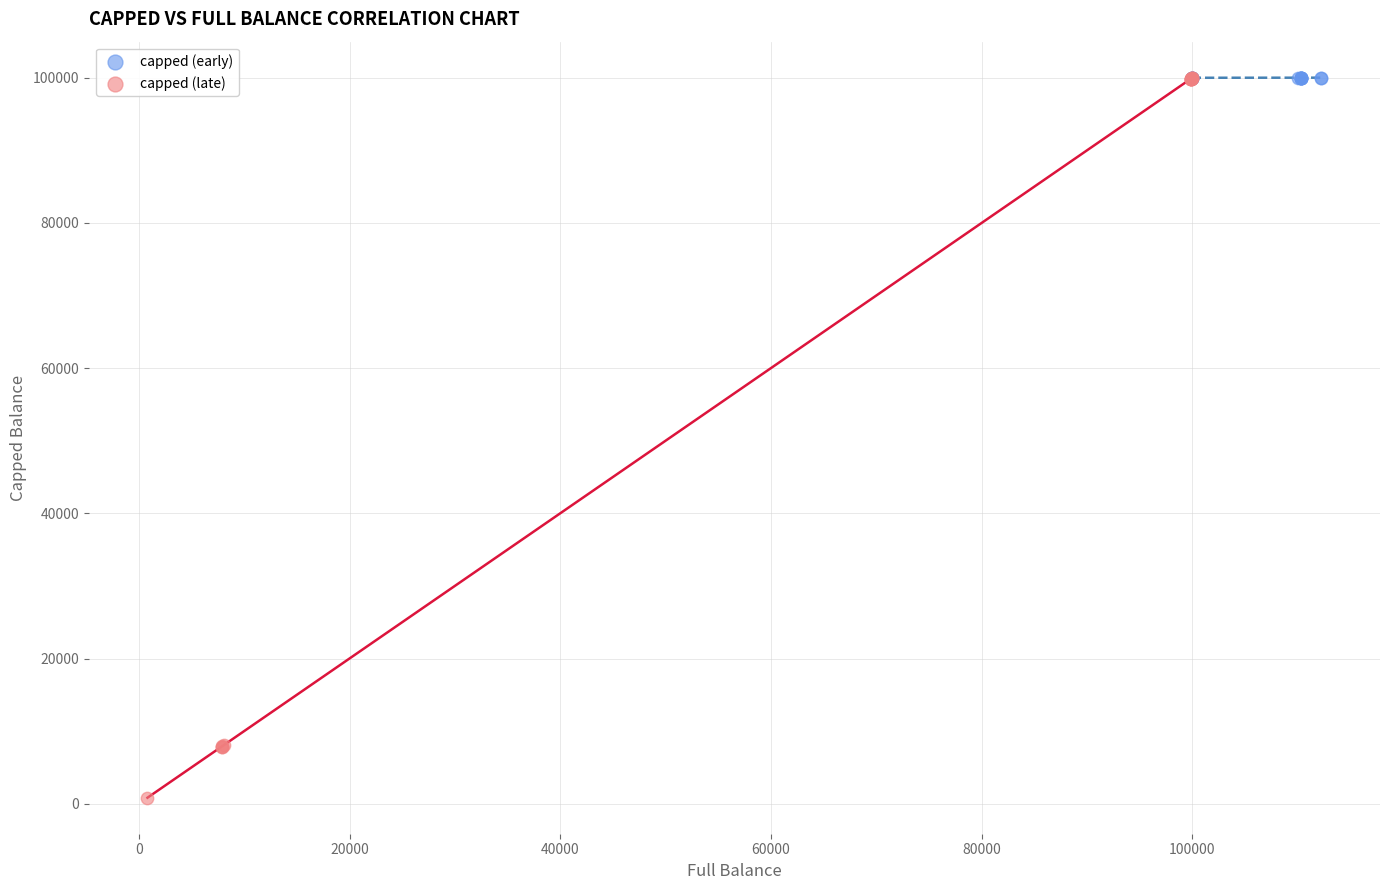

Which series reaches the minimum Y coordinate?

capped (late)